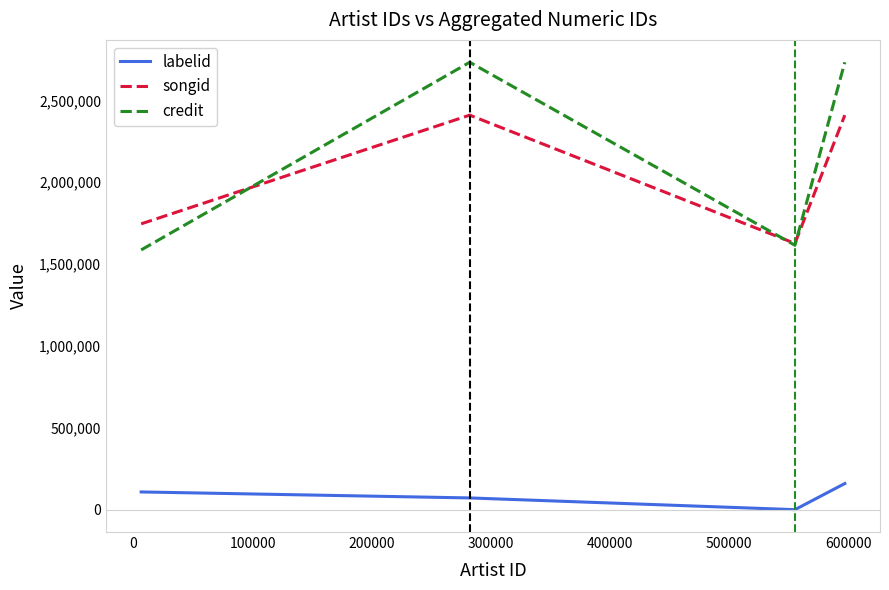

Which series has the widest spread of values?

credit